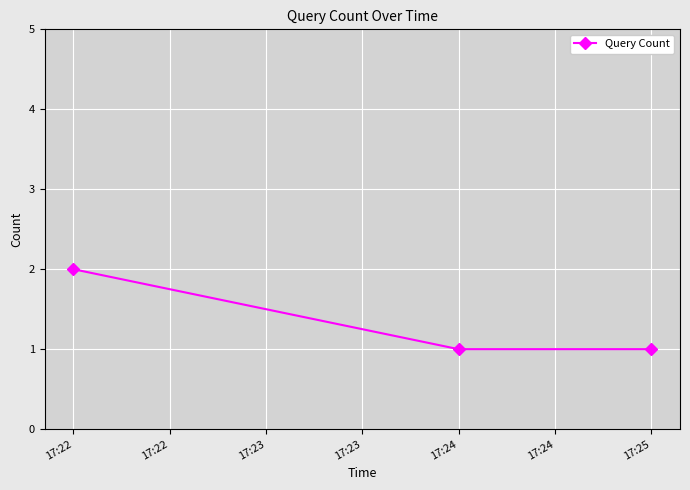

What is the ratio of the value at 17:25 to the value at 17:24?

1.0